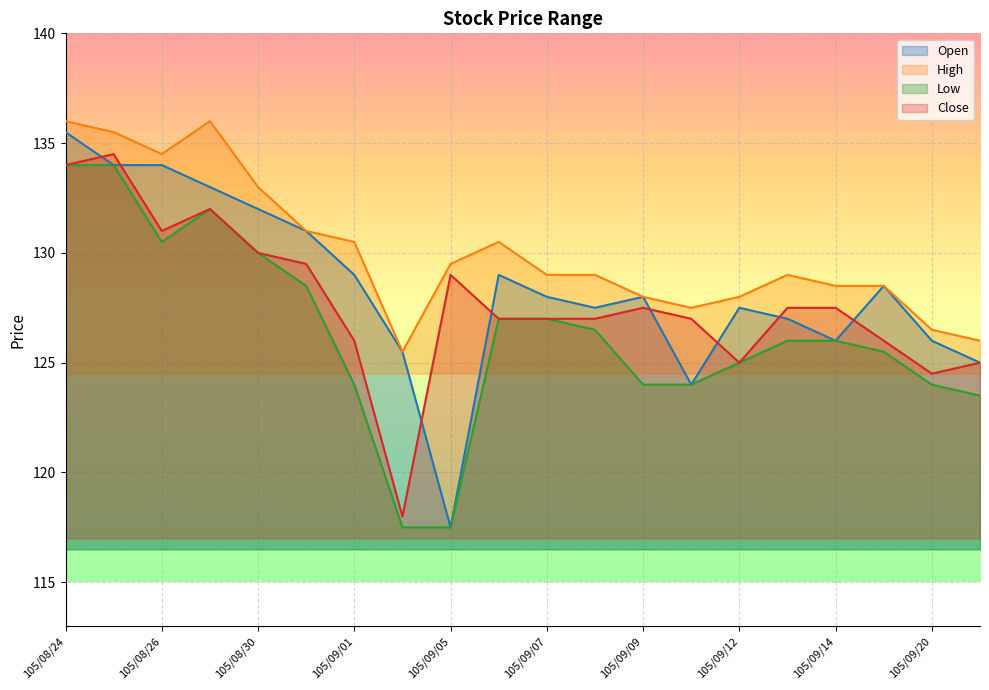

What are all the series names shown in the legend?

Open, High, Low, Close